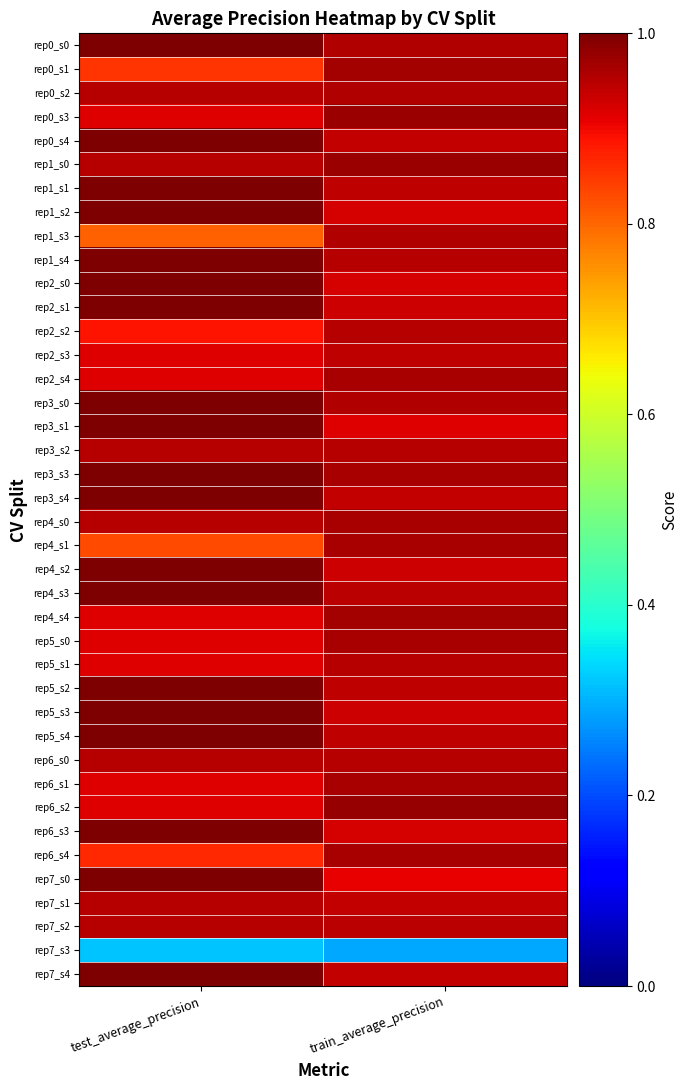

Between test_average_precision and train_average_precision, which is larger?

test_average_precision